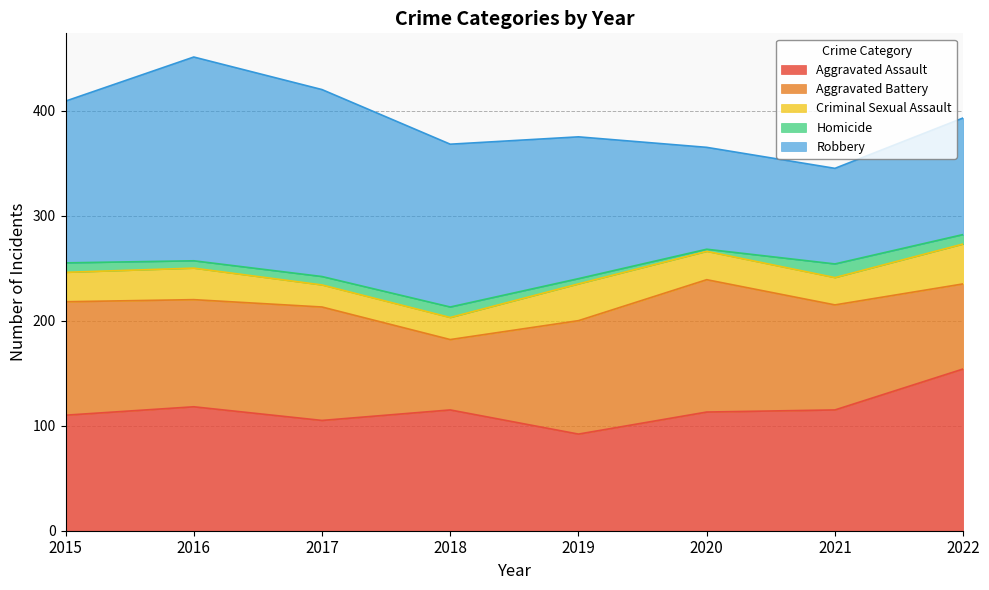

Does the chart display data point markers on the line(s)?

No